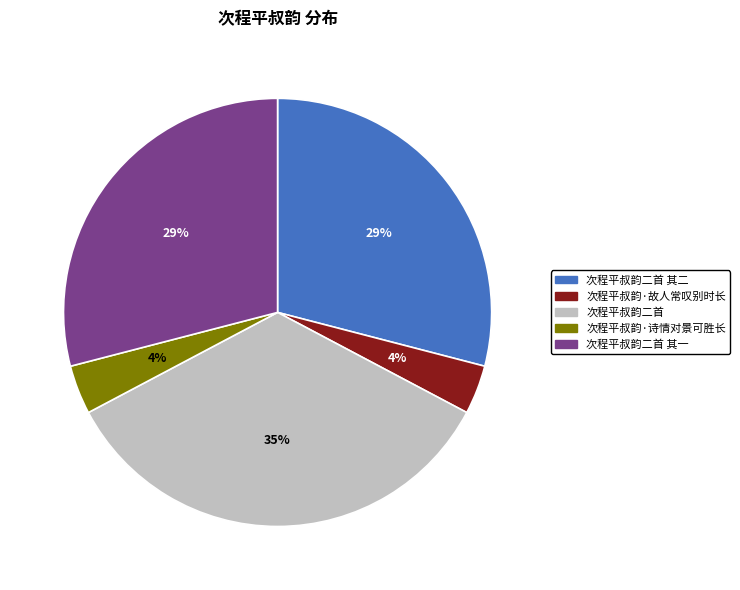

To the nearest percent, what is the difference between the largest and smallest slice percentages?

31%